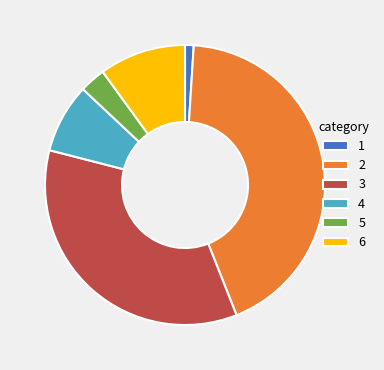

Which has a higher value, 4 or 3?

3